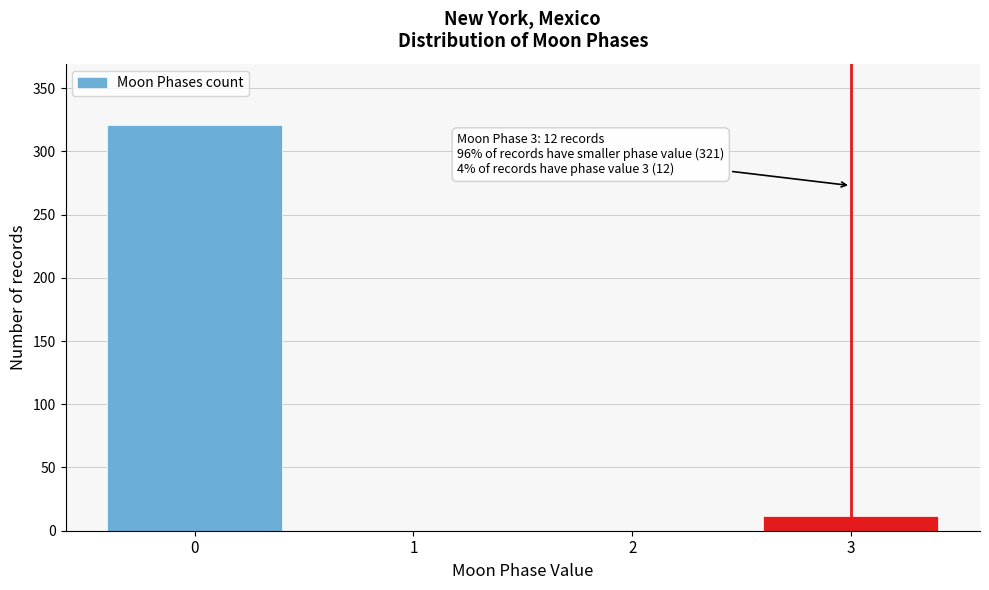

Reading left to right, transcribe all the data shown in this chart.

0=321	1=0	2=0	3=12